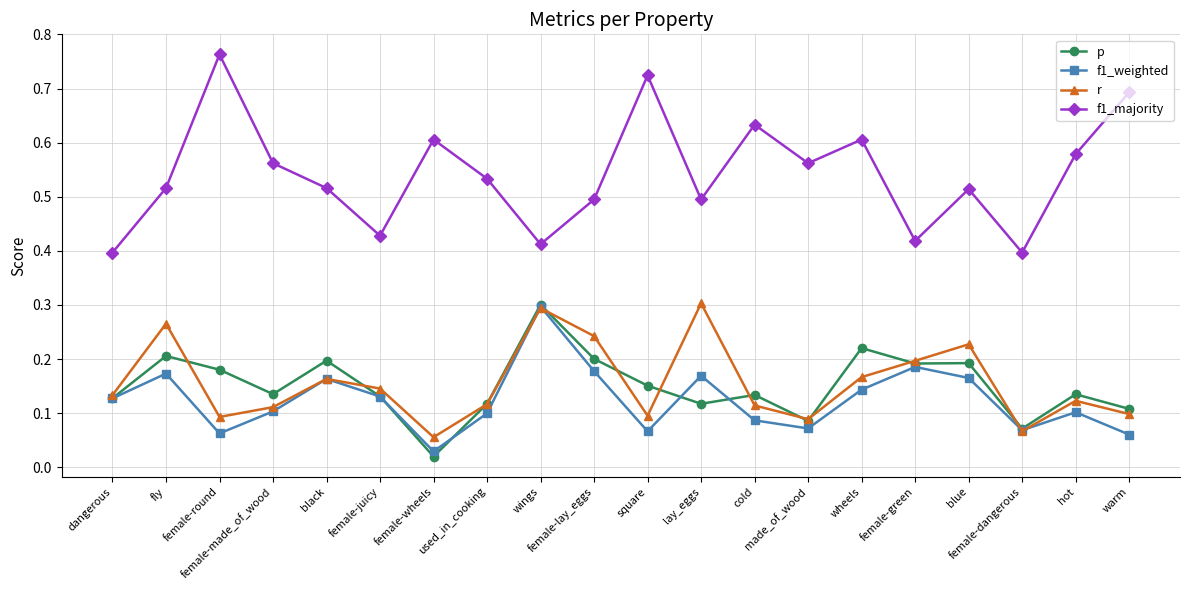

Which series has the widest spread of values?

f1_majority